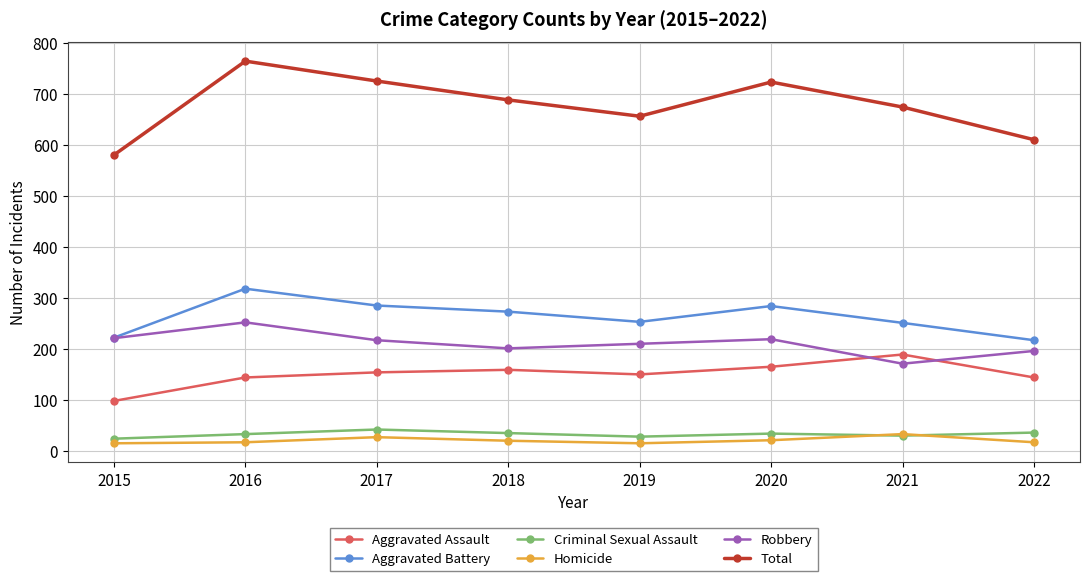

The value of Homicide at 2021 is 33. True or false?

True